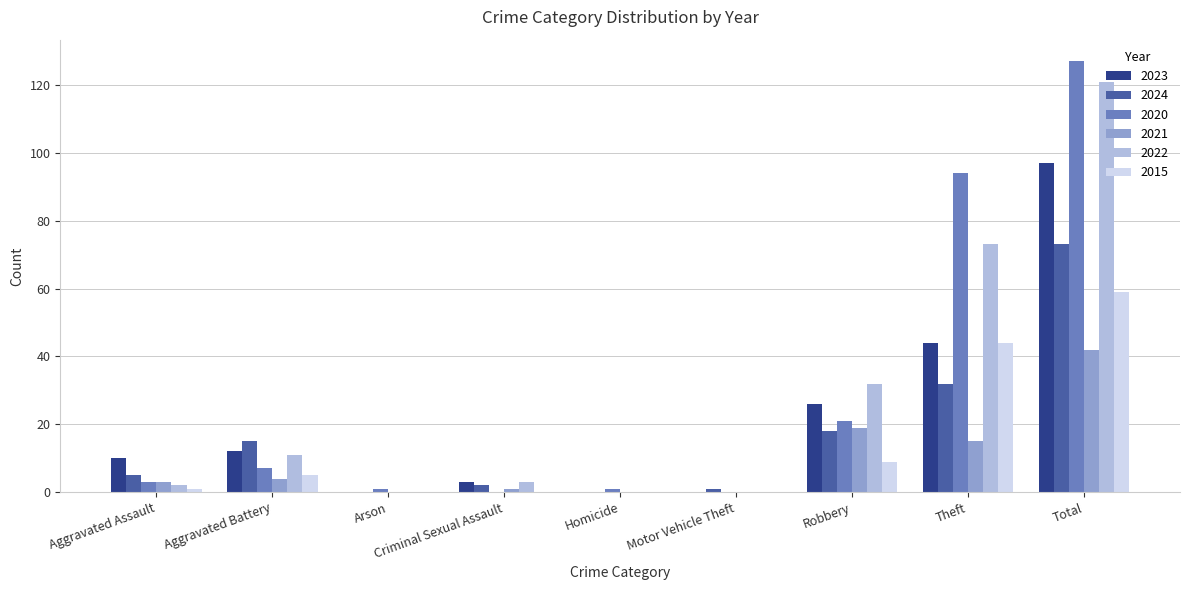

Reading left to right, extract all data points from this chart.

2023: Aggravated Assault=10	Aggravated Battery=12	Arson=0	Criminal Sexual Assault=3	Homicide=0	Motor Vehicle Theft=0	Robbery=26	Theft=44	Total=97
2024: Aggravated Assault=5	Aggravated Battery=15	Arson=0	Criminal Sexual Assault=2	Homicide=0	Motor Vehicle Theft=1	Robbery=18	Theft=32	Total=73
2020: Aggravated Assault=3	Aggravated Battery=7	Arson=1	Criminal Sexual Assault=0	Homicide=1	Motor Vehicle Theft=0	Robbery=21	Theft=94	Total=127
2021: Aggravated Assault=3	Aggravated Battery=4	Arson=0	Criminal Sexual Assault=1	Homicide=0	Motor Vehicle Theft=0	Robbery=19	Theft=15	Total=42
2022: Aggravated Assault=2	Aggravated Battery=11	Arson=0	Criminal Sexual Assault=3	Homicide=0	Motor Vehicle Theft=0	Robbery=32	Theft=73	Total=121
2015: Aggravated Assault=1	Aggravated Battery=5	Arson=0	Criminal Sexual Assault=0	Homicide=0	Motor Vehicle Theft=0	Robbery=9	Theft=44	Total=59